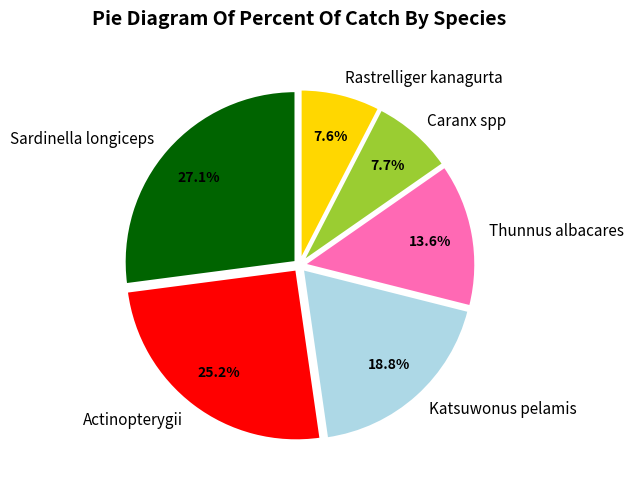

Does any single category account for the majority?

No